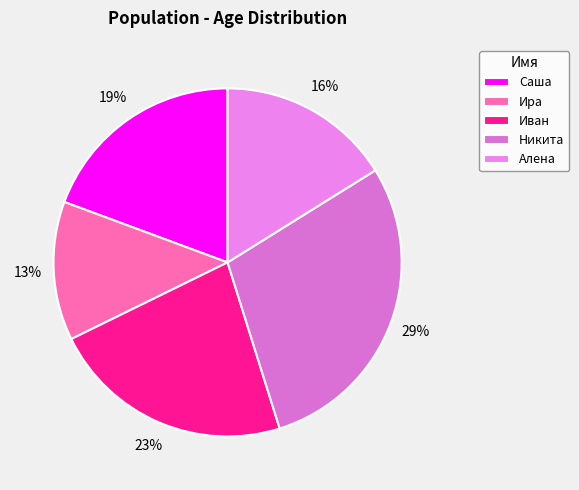

To the nearest percent, what is the difference between the largest and smallest slice percentages?

16%